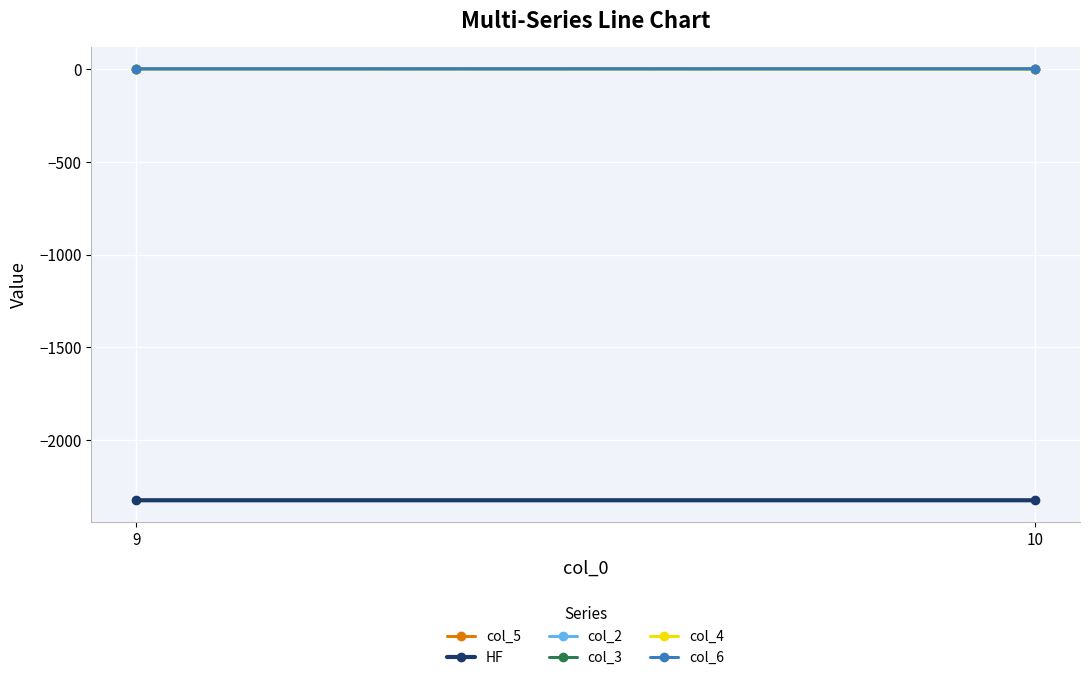

Which label corresponds to the largest value in the chart?

9